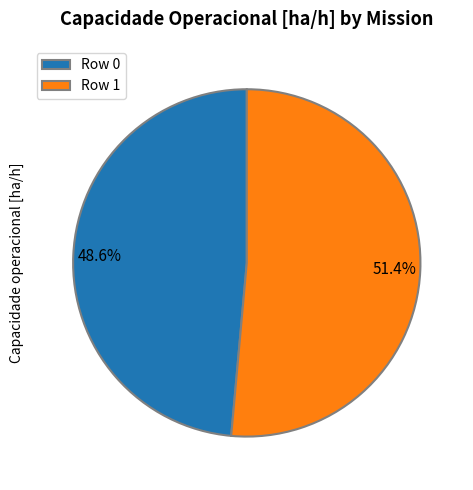

What is the ratio of the value at Row 0 to the value at Row 1?

0.9